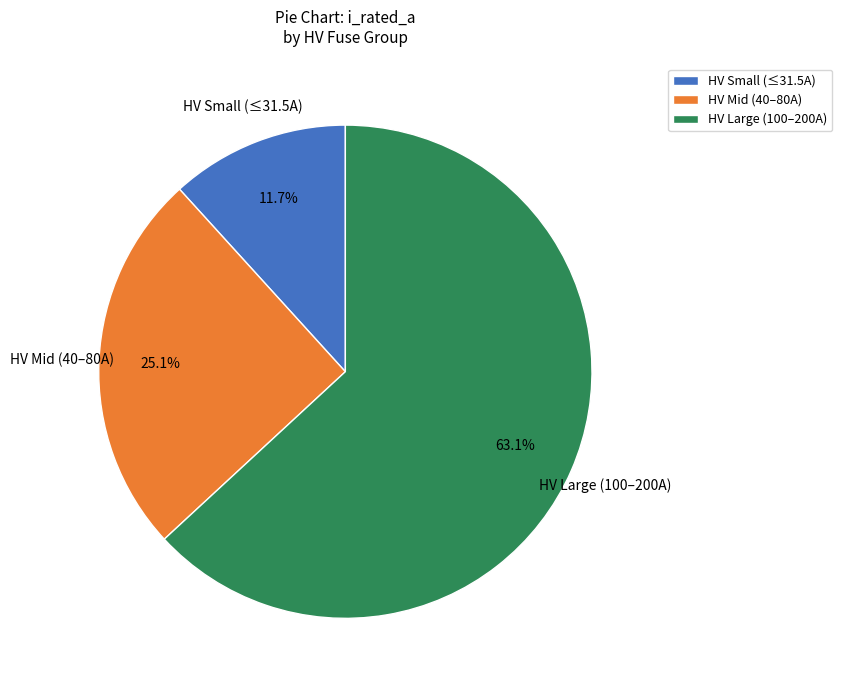

Rank the categories by value from lowest to highest.

HV Small (≤31.5A), HV Mid (40–80A), HV Large (100–200A)